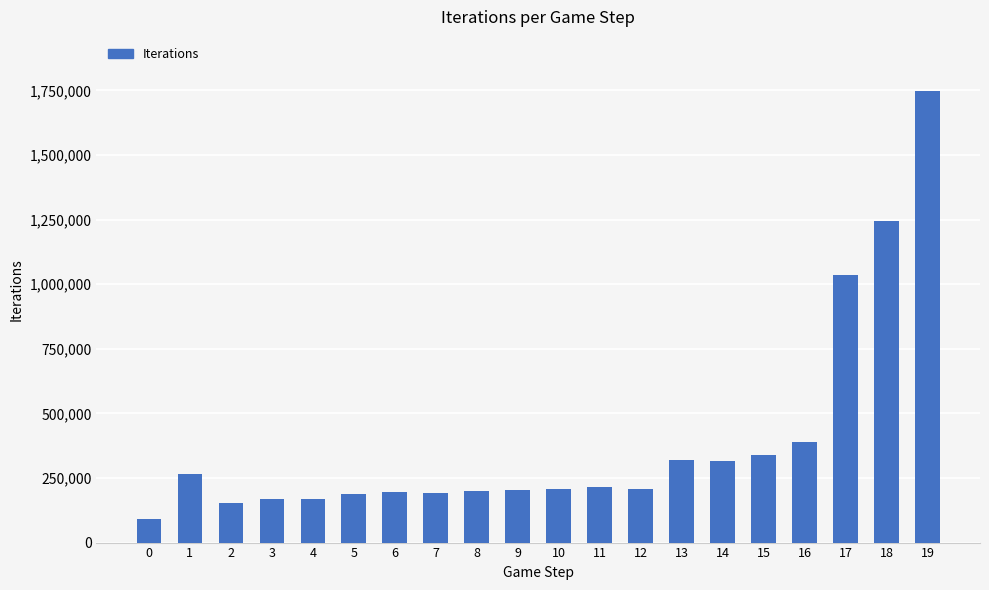

The value at 17 is 1685046. True or false?

False